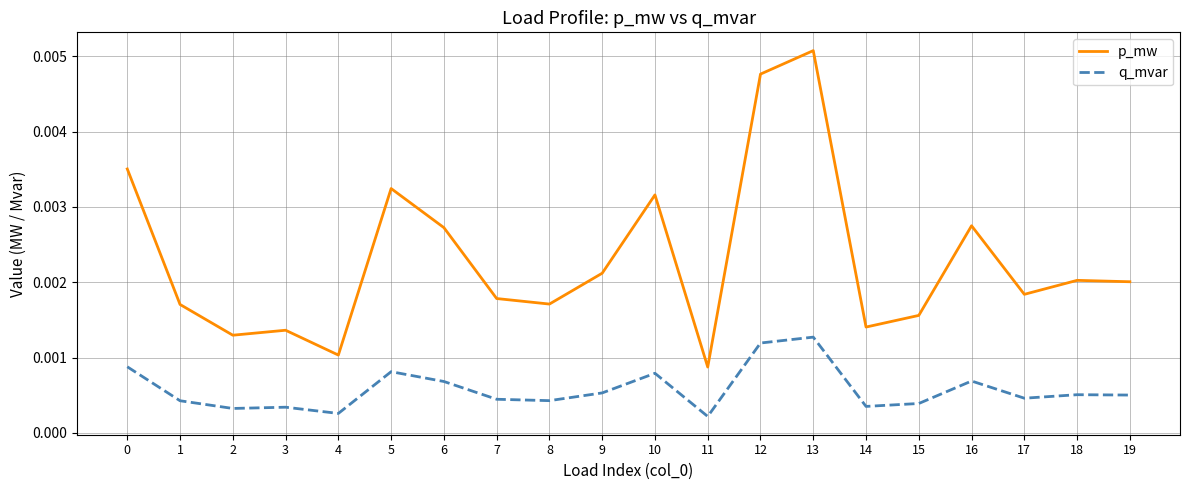

Between 10 and 18, which series saw the biggest shift?

p_mw